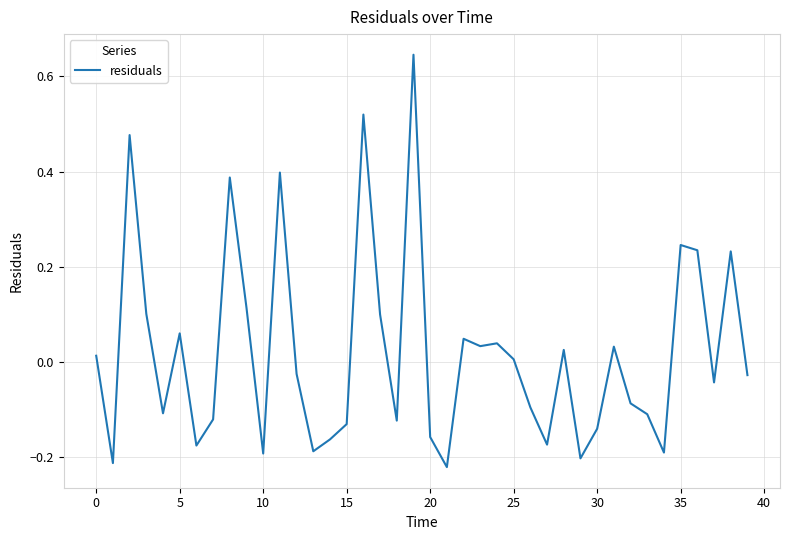

Does the chart display data point markers on the line(s)?

No